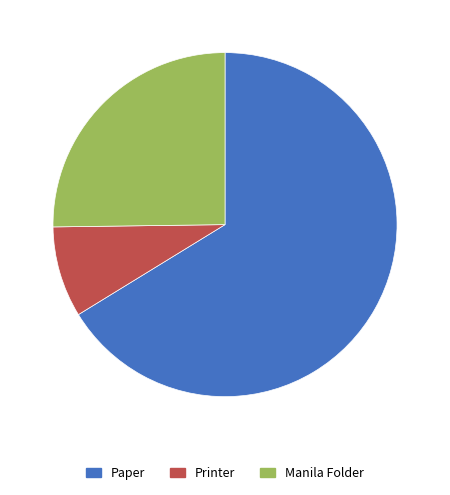

Combined, do Paper and Printer account for over 50%?

Yes